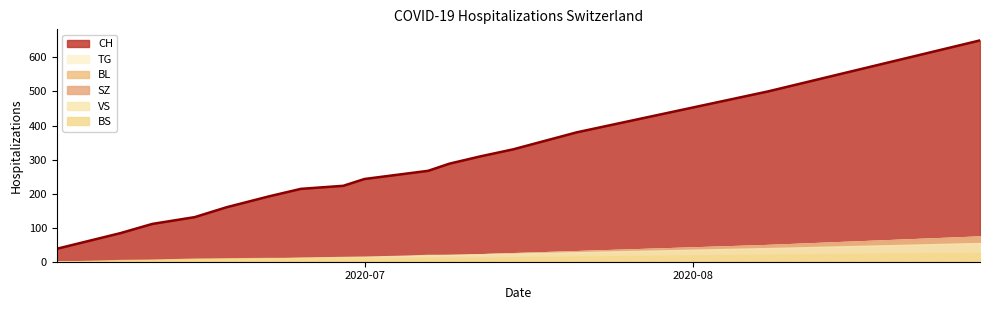

True or false: VS has a value of 34 at 2020-07-30.

True